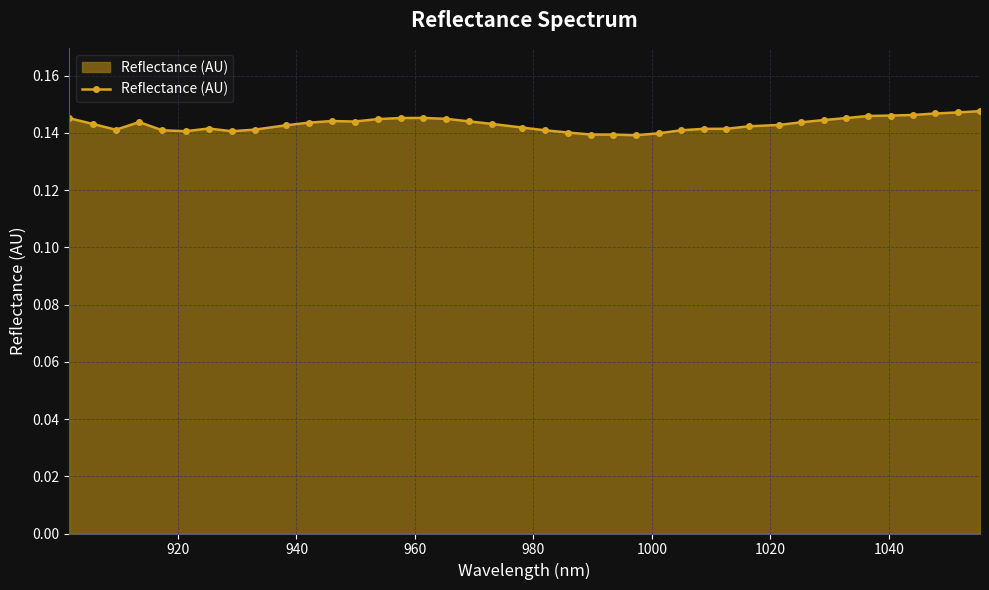

True or false: there are more than 2 points higher than both neighbors.

True